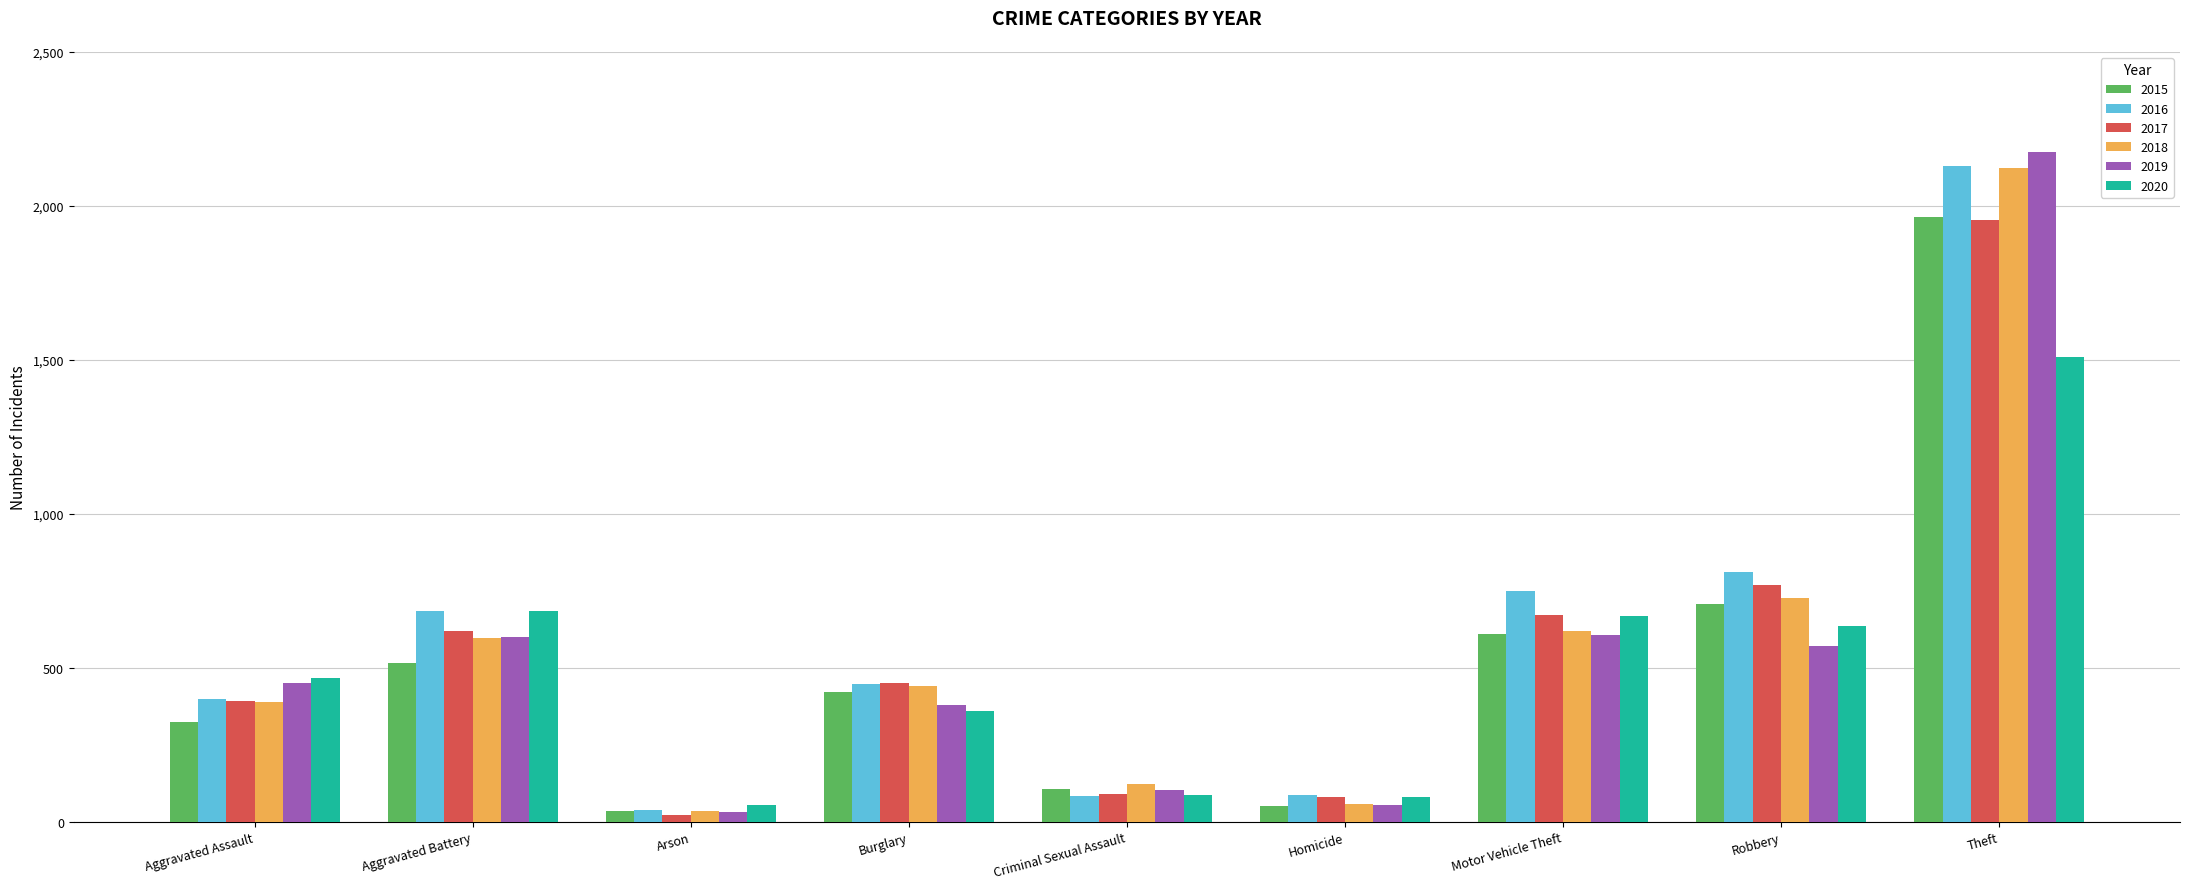

At which category is the sum across all series the highest?

Theft